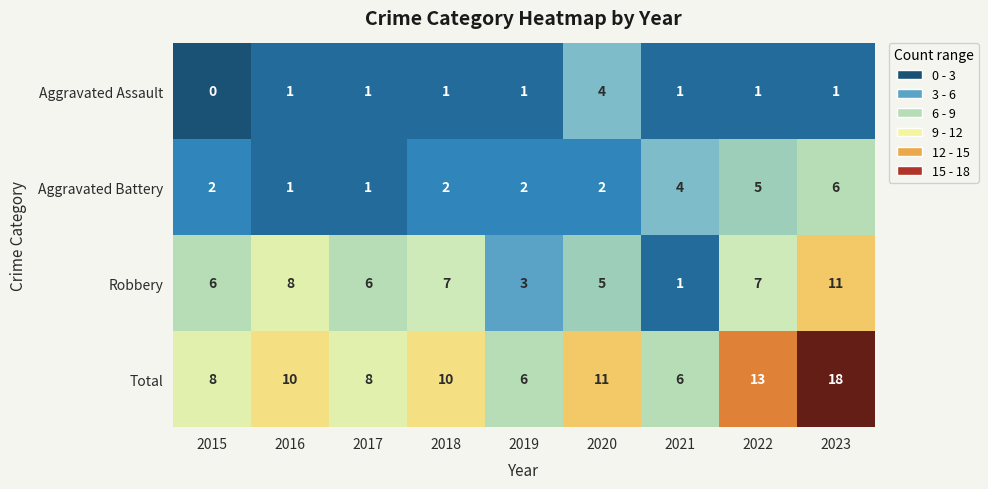

Which category has the highest value across all series?

2023